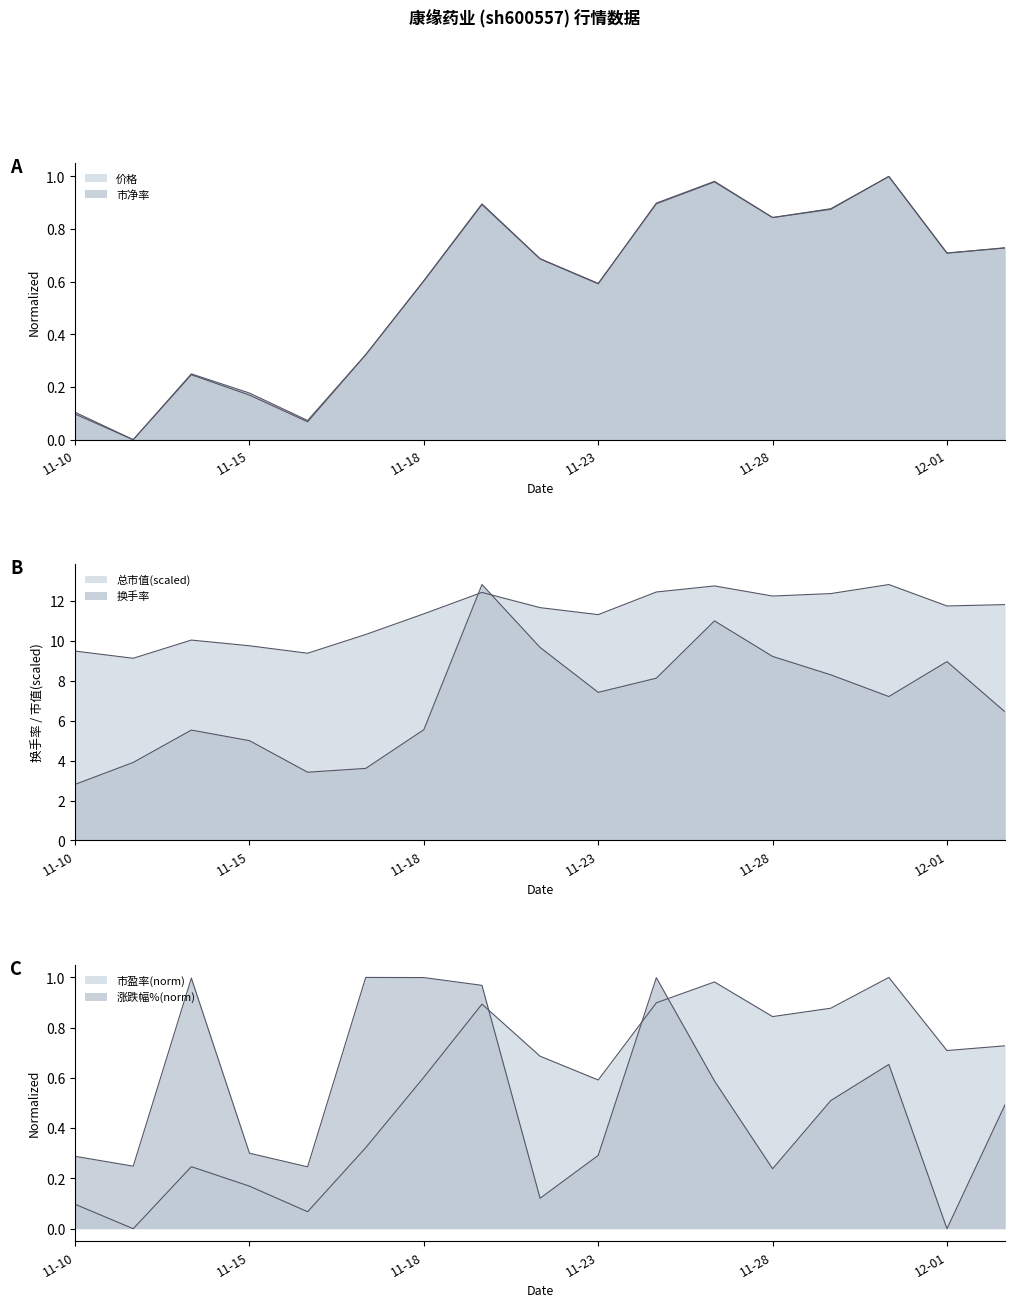

Which series changed the most between 2022-11-25 and 2022-11-29?

换手率